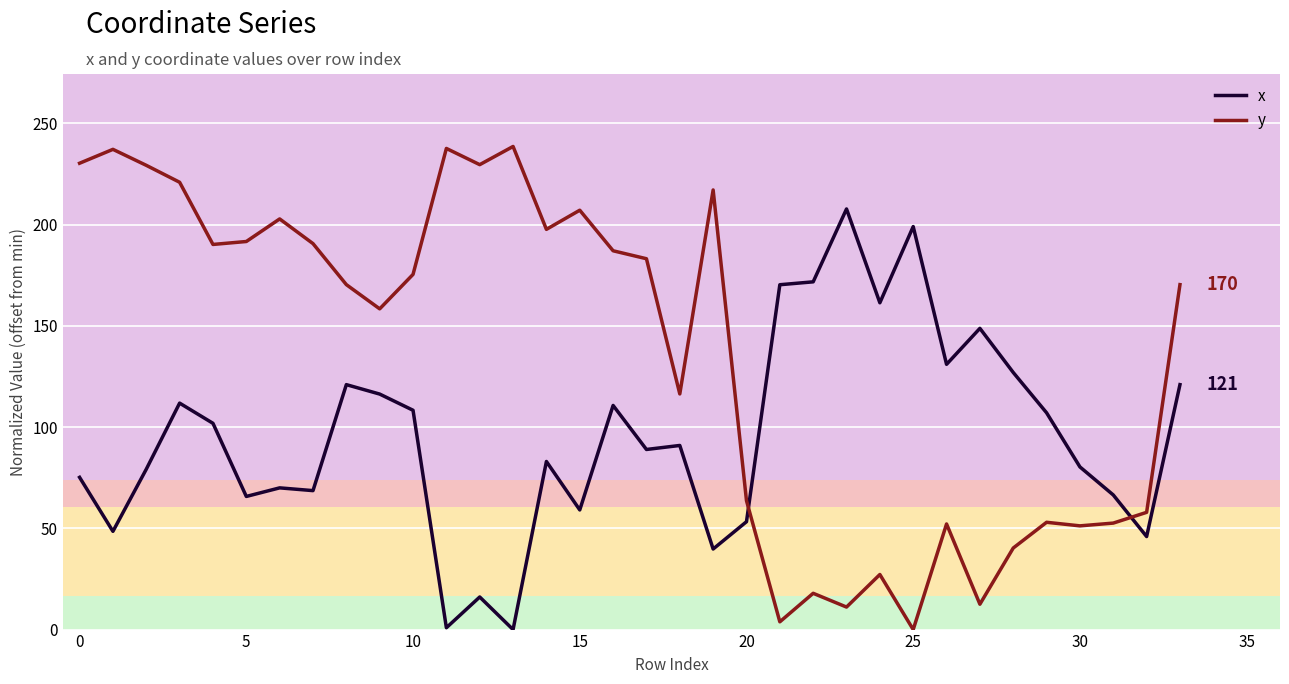

In y, how many points are lower than both neighbors (excluding endpoints)?

10